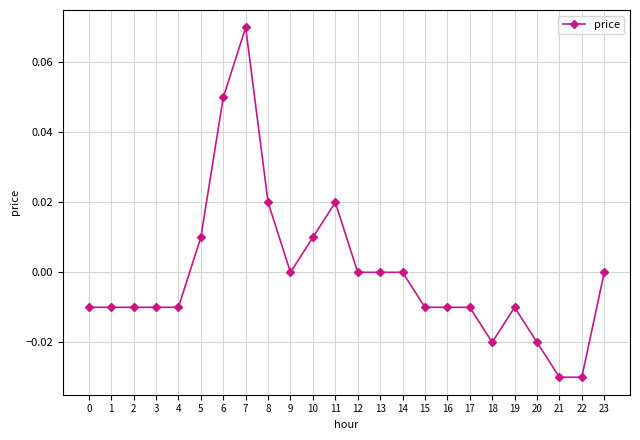

The value at 4 is -0.0. True or false?

True